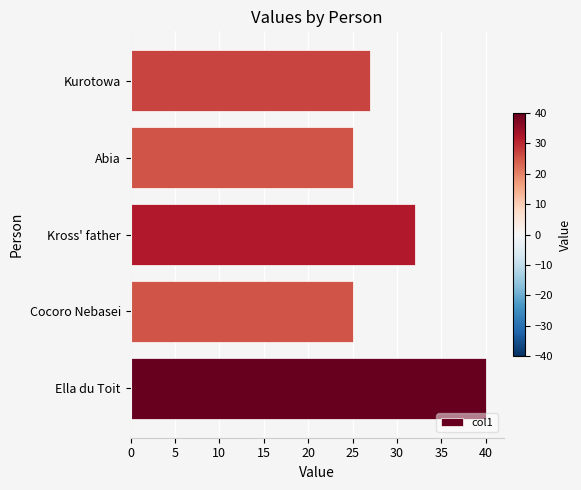

How many distinct data groups are displayed?

1